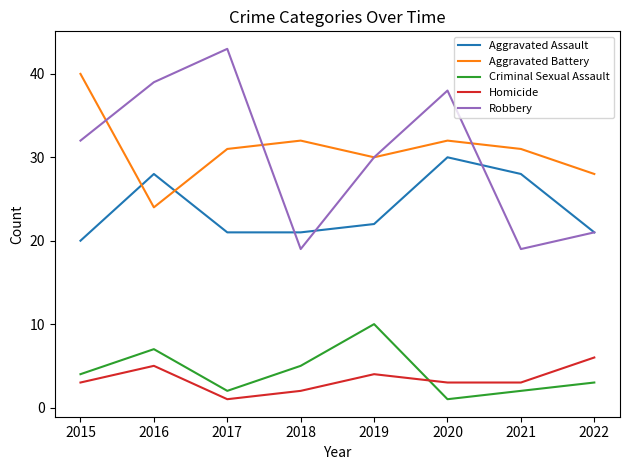

What value does the Homicide series have at 2019?

4